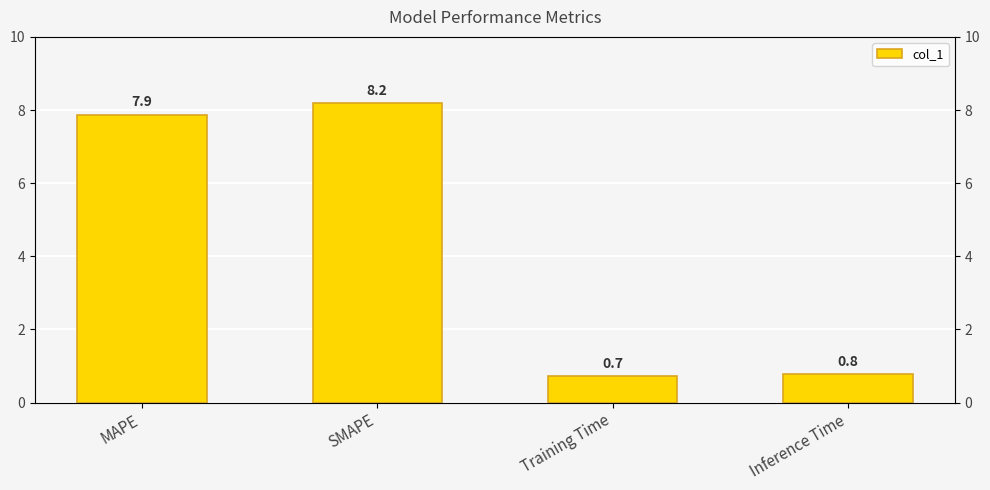

Rank the categories by value from lowest to highest.

Training Time, Inference Time, MAPE, SMAPE